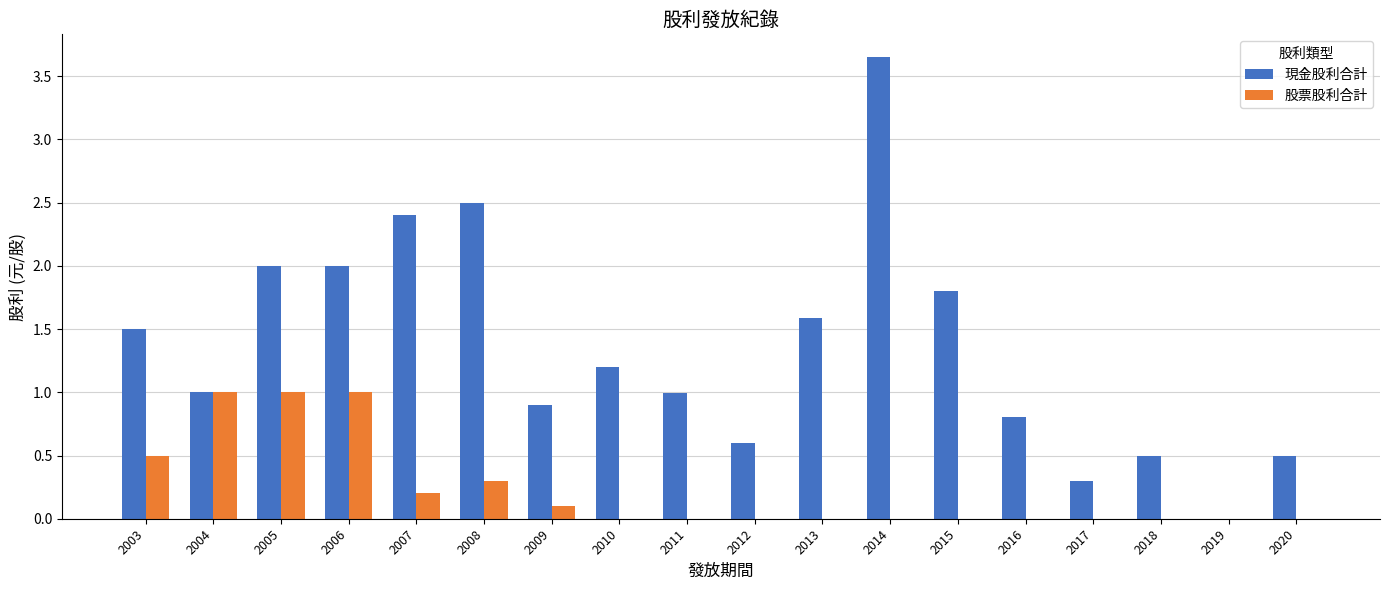

The value of 現金股利合計 at 2017 is 0.3. True or false?

True